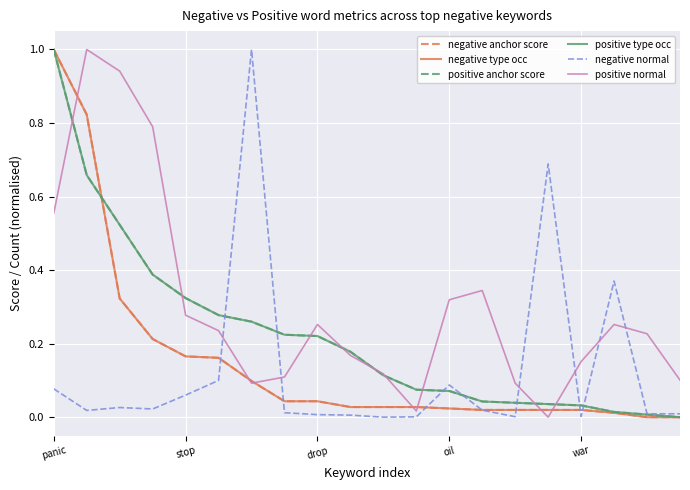

Is this an area chart (filled region under the line)?

No